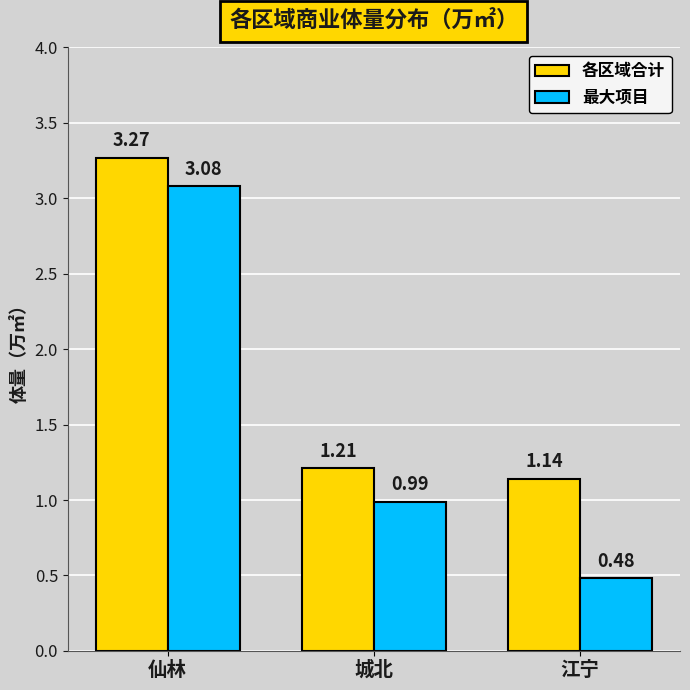

Where is 各区域合计 nearest to the value 2?

城北